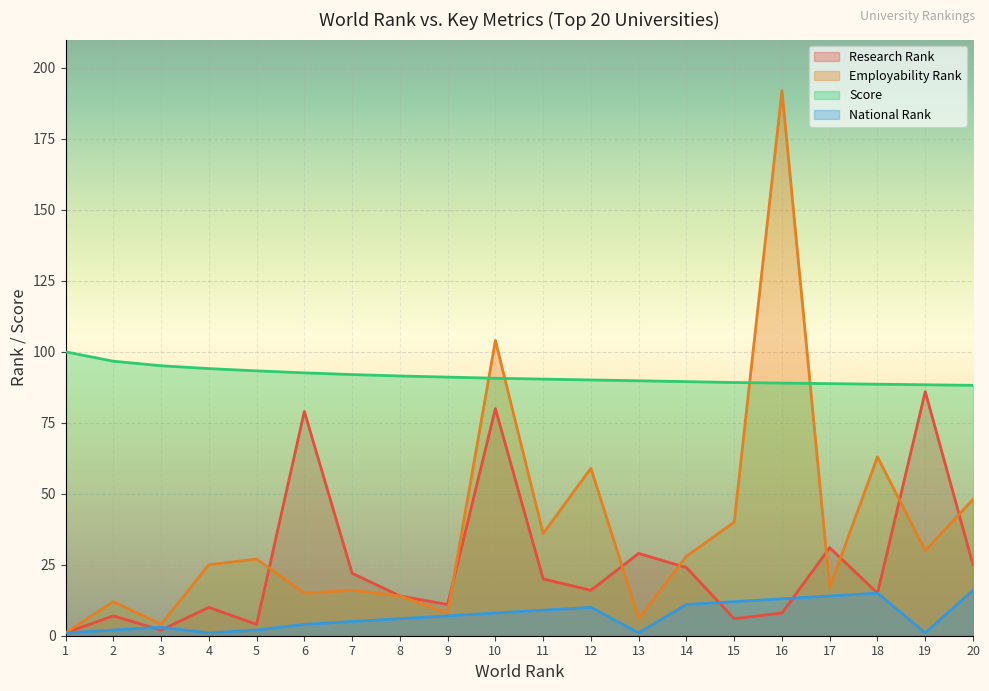

How many intersections are there between Score and Employability Rank?

4